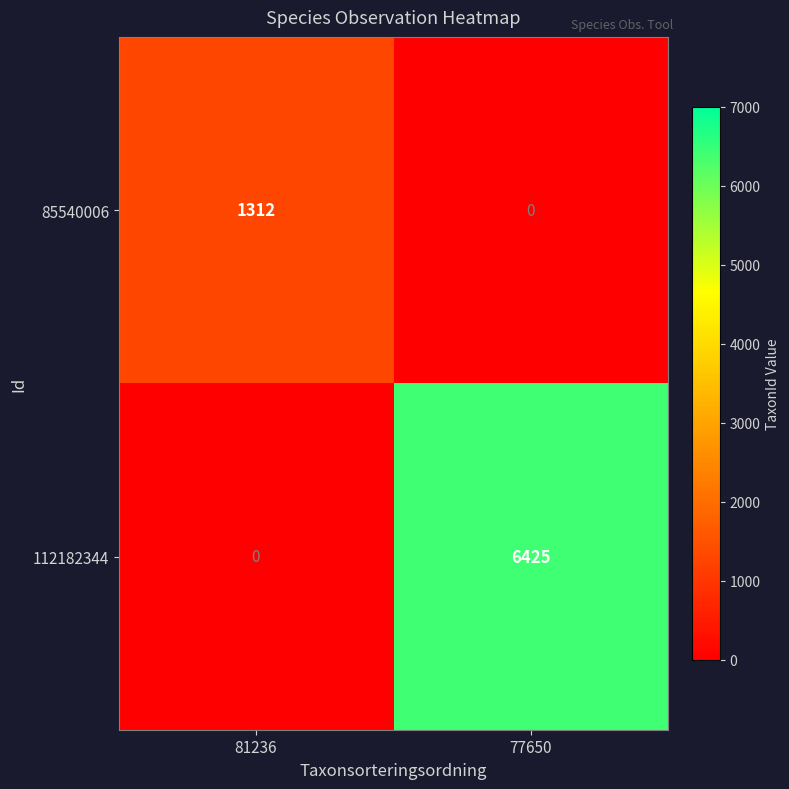

Rank the series by their average value, from lowest to highest.

85540006, 112182344